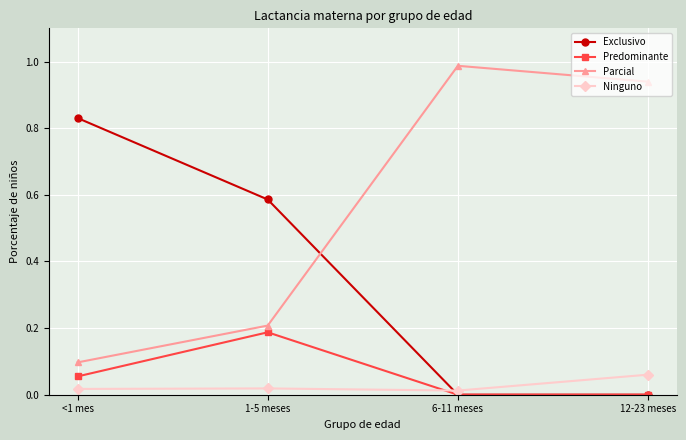

How many lines are shown in the chart?

4